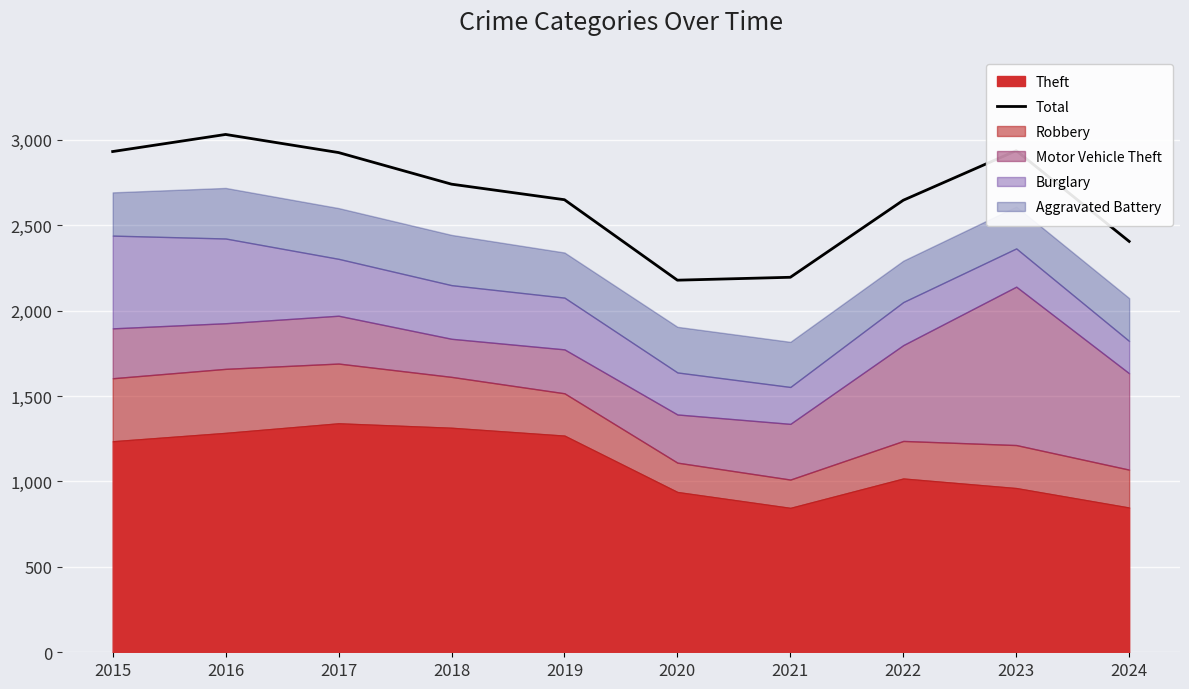

The value of Total at 2021 is 2195. True or false?

True